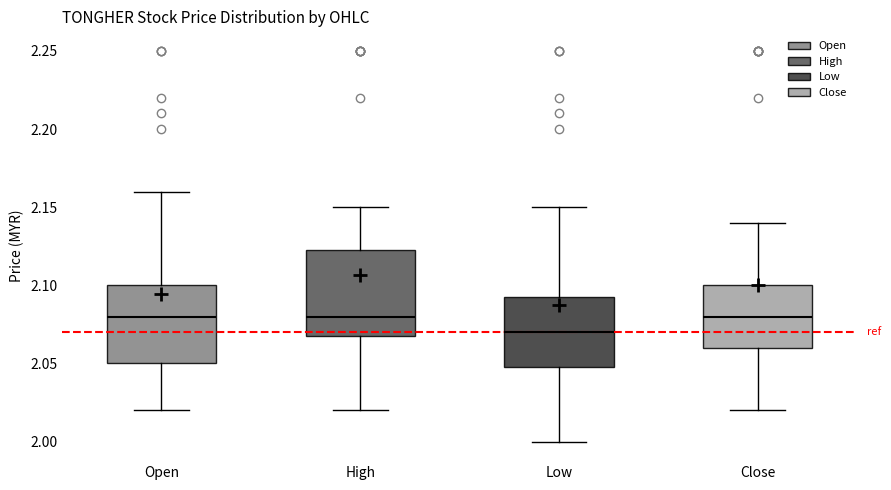

Reading left to right, read every box against the y-axis: the position of its median line, the range the box covers, and the ends of its whiskers. The values are not printed on the chart, so give them approximately, as read against the axis.

Open: median 2.080, box 2.050 to 2.100, whiskers 2.020 to 2.160
High: median 2.080, box 2.070 to 2.125, whiskers 2.020 to 2.150
Low: median 2.070, box 2.050 to 2.095, whiskers 2.000 to 2.150
Close: median 2.080, box 2.060 to 2.100, whiskers 2.020 to 2.140